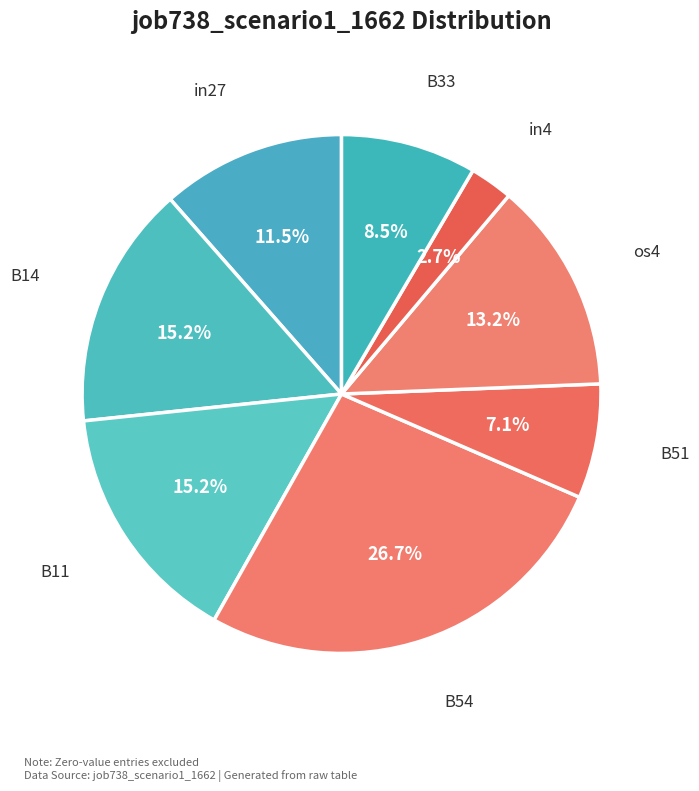

To the nearest percent, what is the combined percentage of in27 and os4?

25%